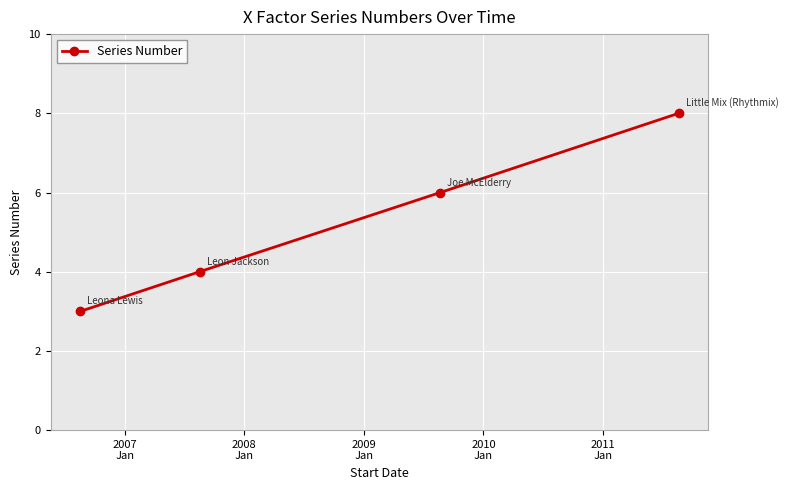

Reading left to right, extract all data points from this chart.

3	4	6	8